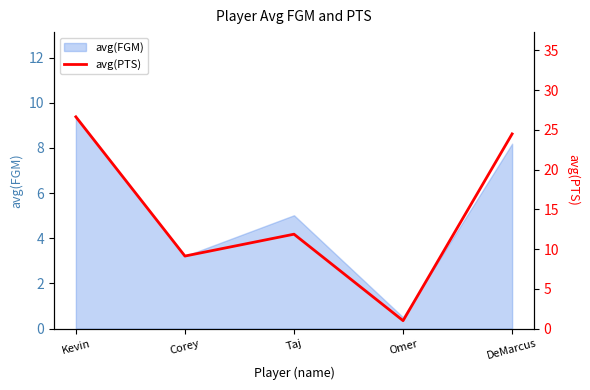

List the labels in order of value, largest first.

Kevin, DeMarcus, Taj, Corey, Omer